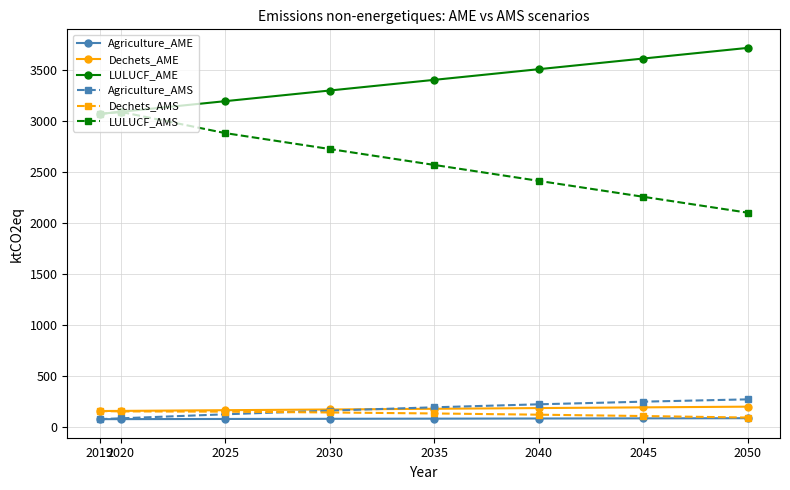

What is the lowest value of the Dechets_AME series?

158.9